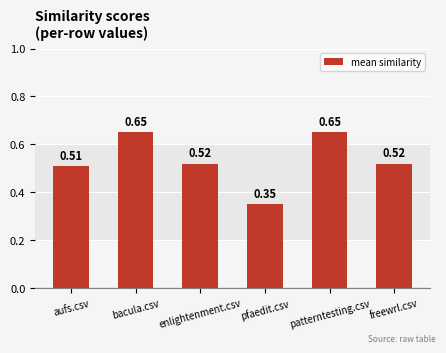

How many bars are there in total?

6